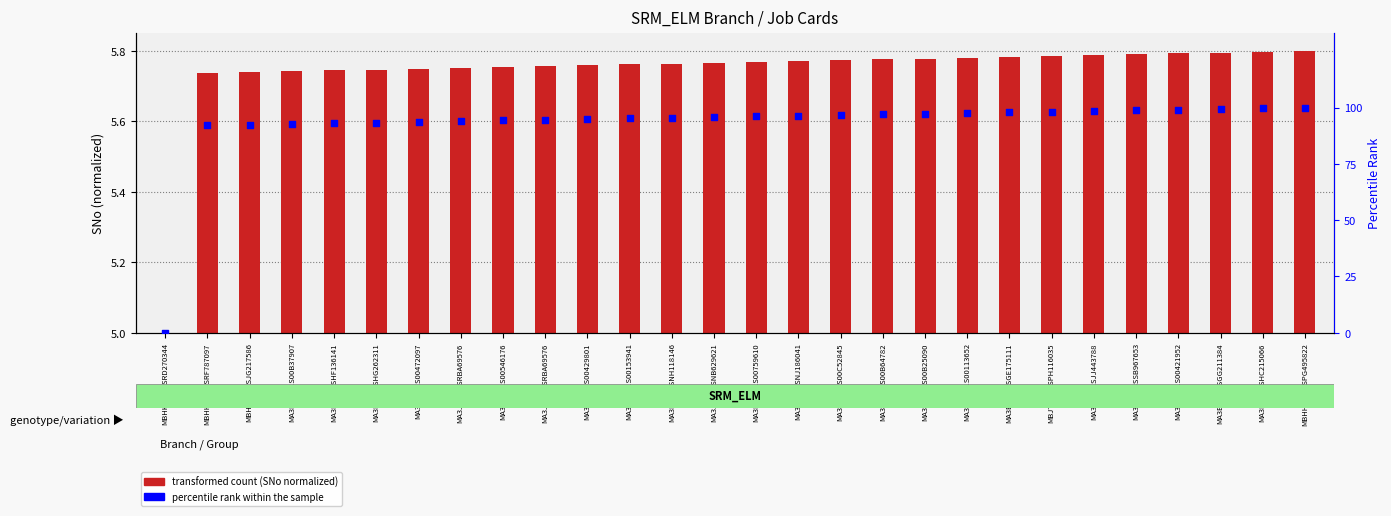

What are all the series names shown in the legend?

transformed count (SNo normalized), percentile rank within the sample